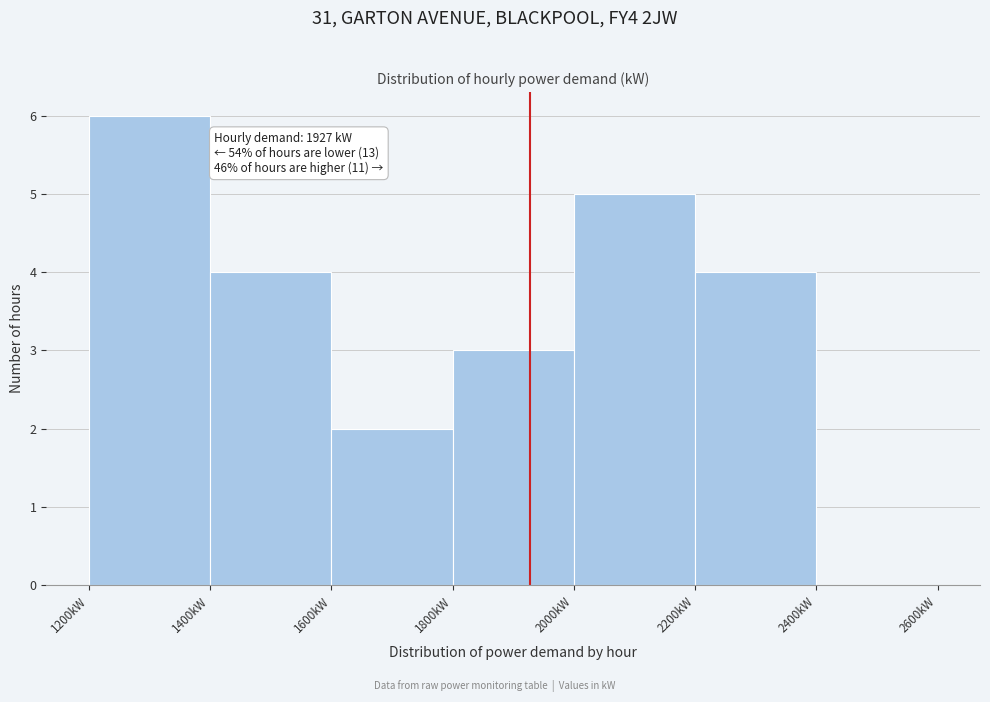

Which range on the x-axis has the tallest bar?

1200 to 1400